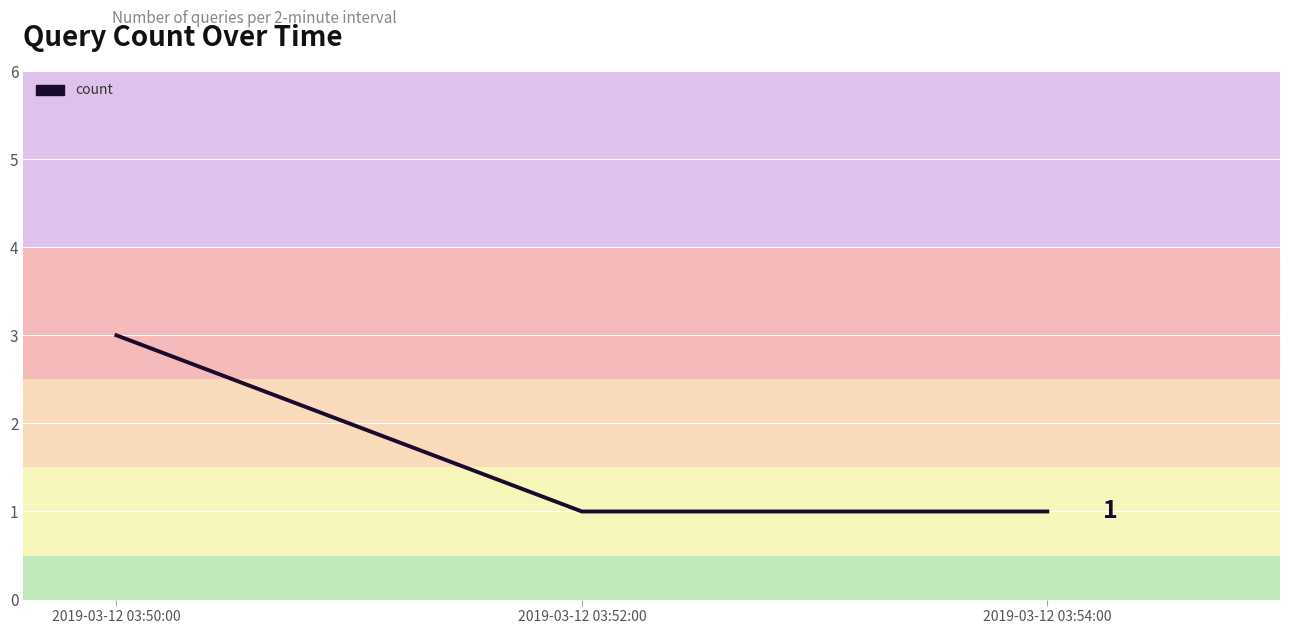

The value at 2019-03-12 03:52:00 is 2. True or false?

False